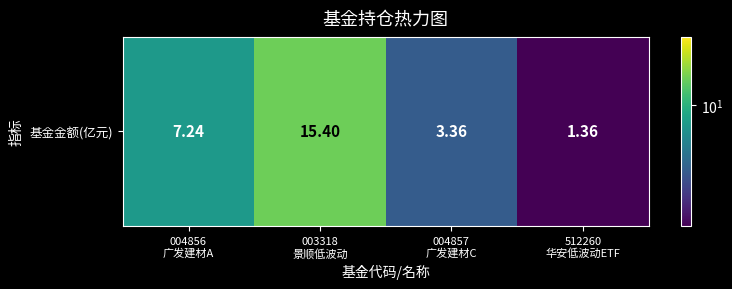

How many distinct data groups are displayed?

1